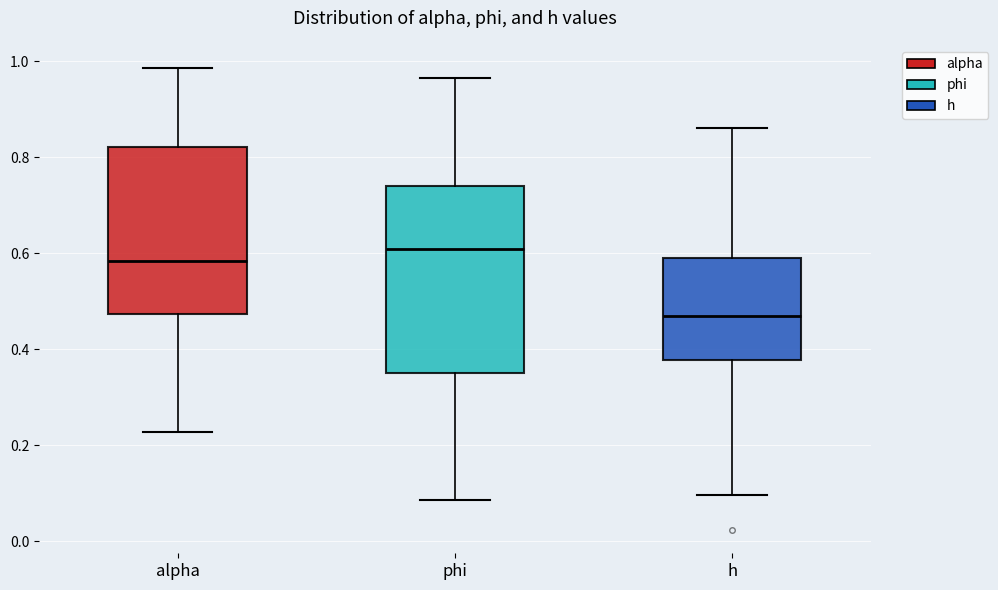

Where does the upper whisker of the box for alpha end on the y-axis? The values are not printed on the chart, so give them approximately, as read against the axis.

0.98